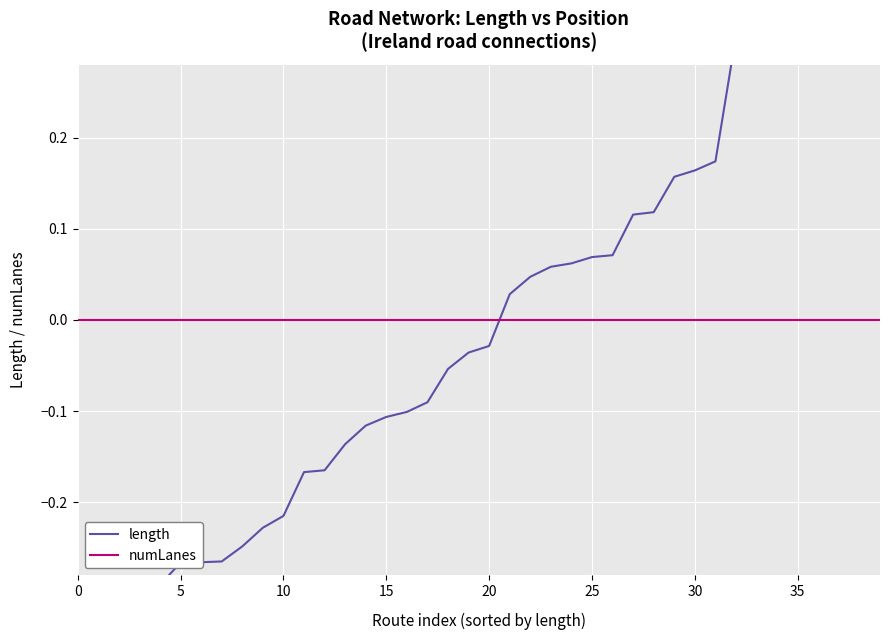

What is the total value across all series at 12?

-0.2